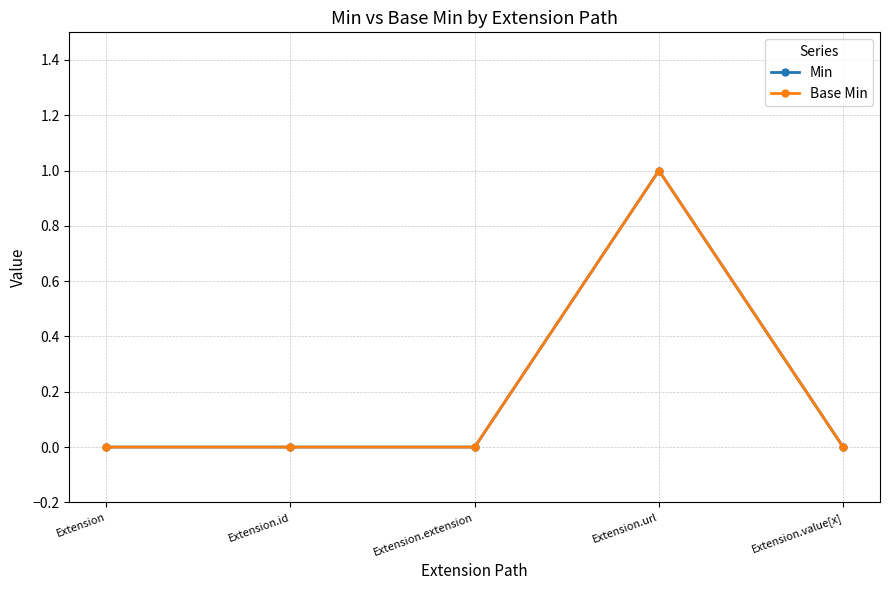

Between Extension and Extension.value[x], which is larger?

Extension